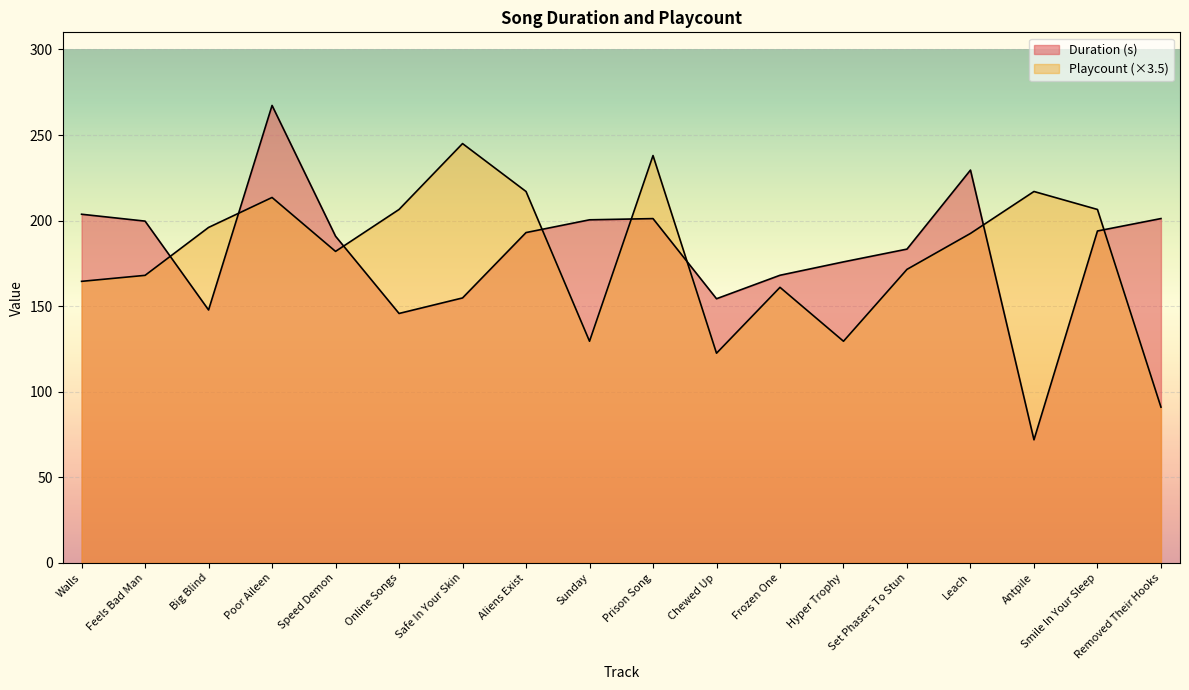

Where does the Duration (s) series first go above 193?

Walls